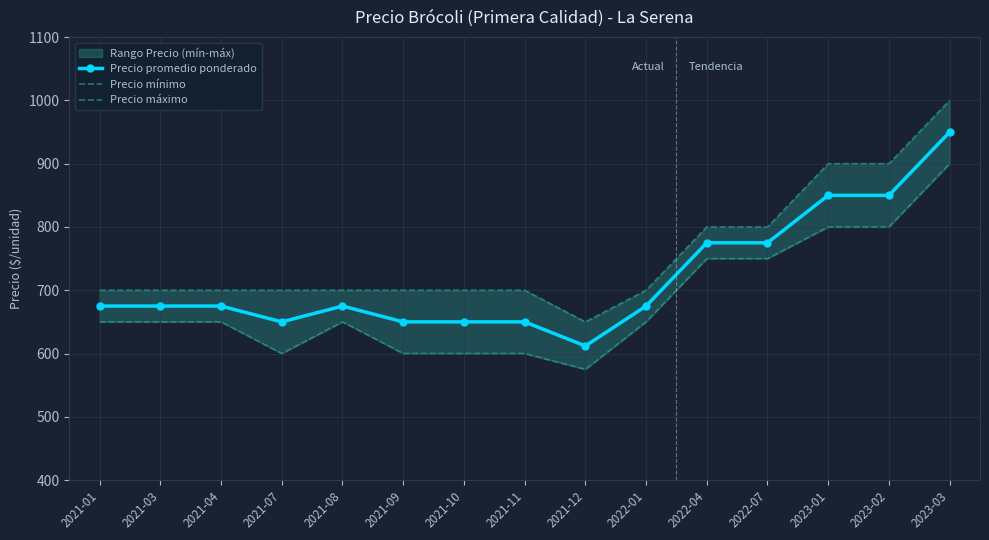

What position from the left is 2021-03?

2